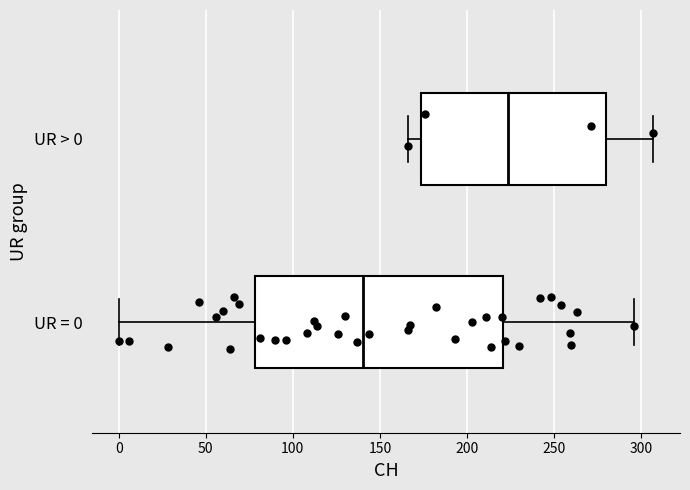

Comparing the boxes themselves (not the whiskers), which one is the widest?

UR = 0